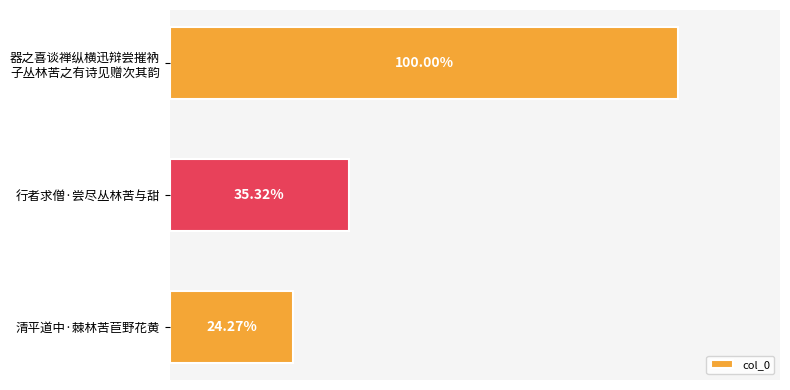

Are the bars horizontal?

Yes